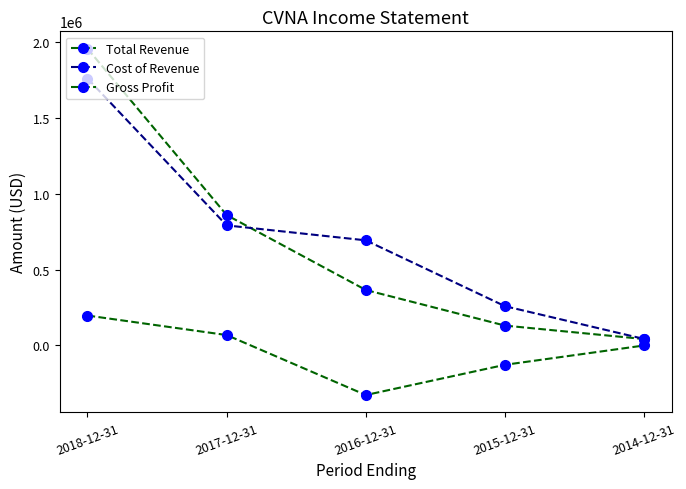

At which label does Total Revenue first exceed 365100?

2018-12-31